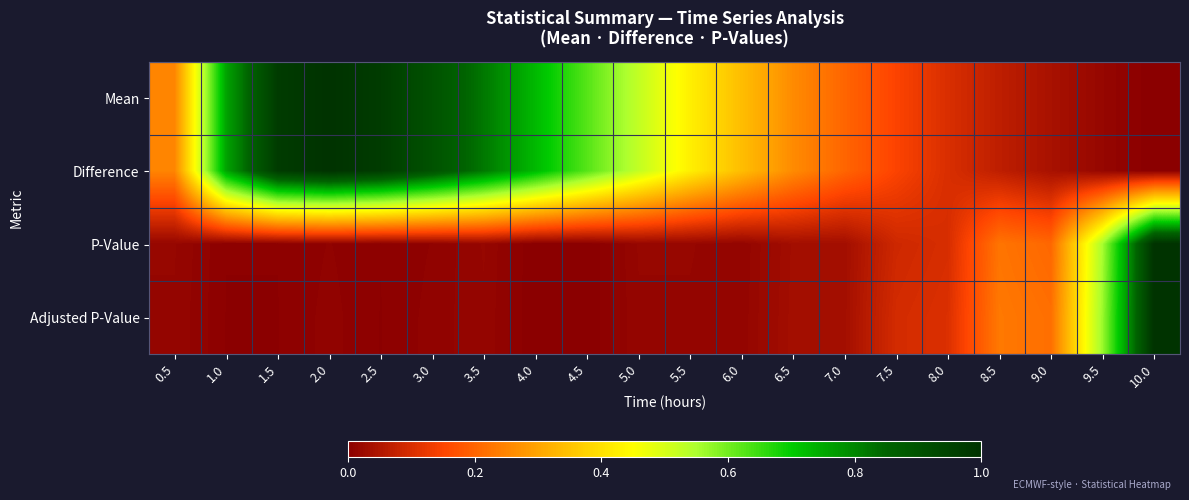

Which series changed the most between 1.5 and 3.0?

Mean